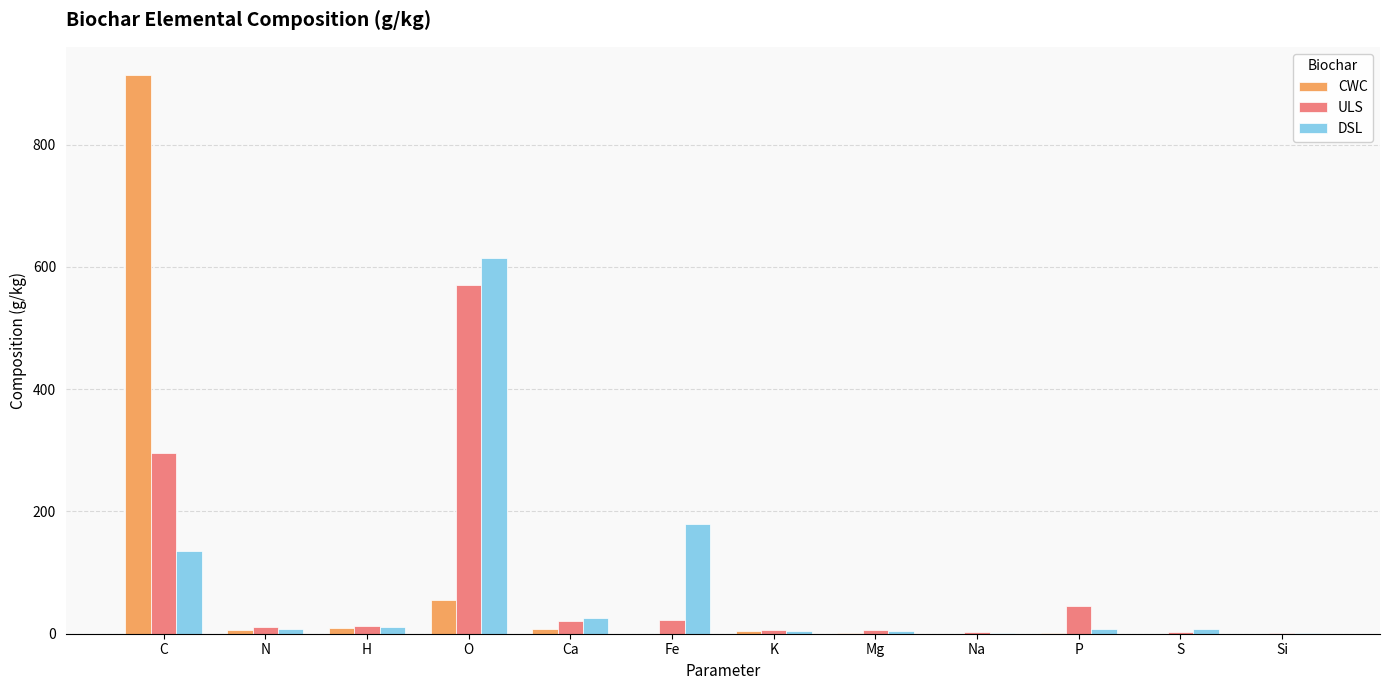

At which label is CWC closest to 457?

O